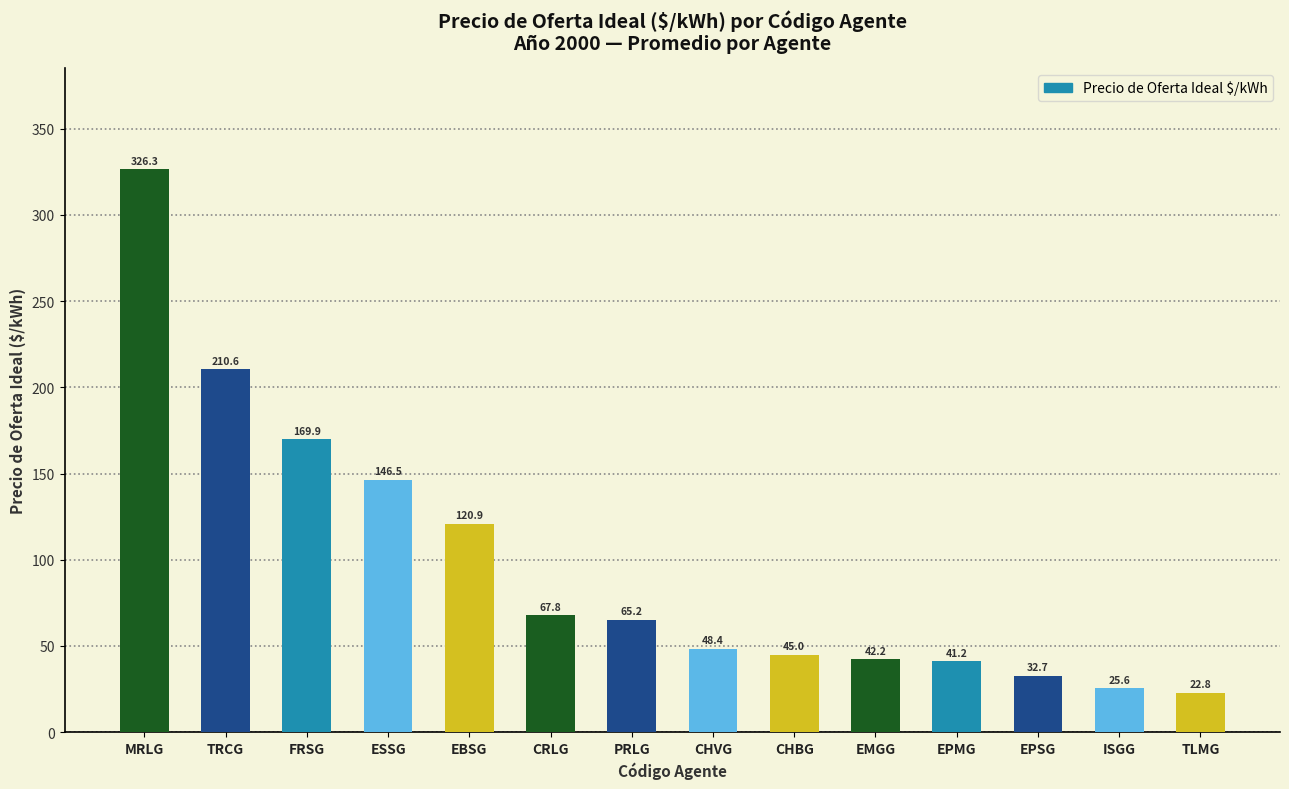

Approximately how many times larger is the value at MRLG compared to ESSG?

2.2